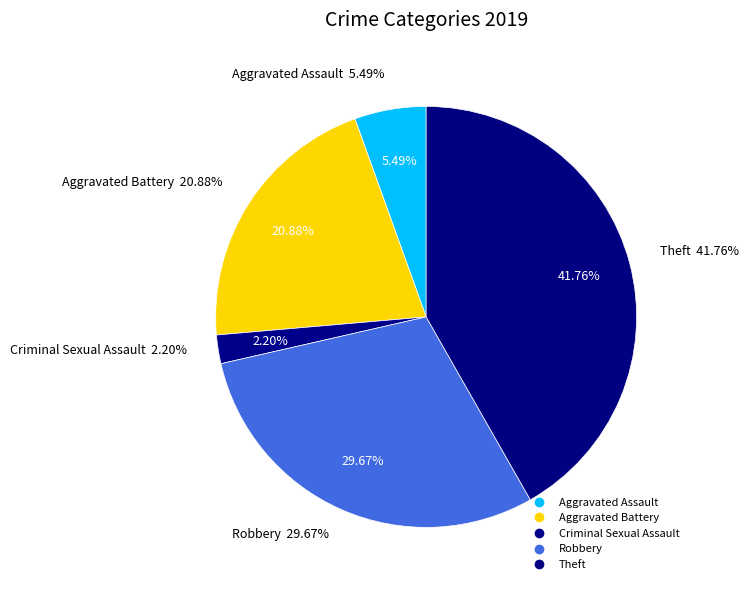

The Criminal Sexual Assault slice represents 2% of the pie. True or false?

True